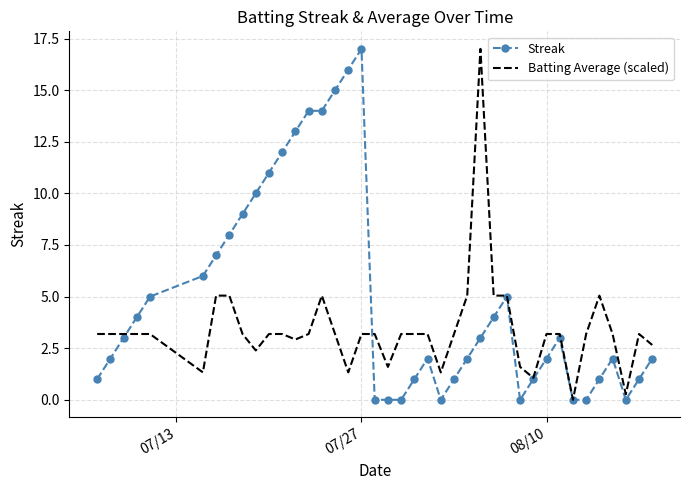

What are all the series names shown in the legend?

Streak, Batting Average (scaled)